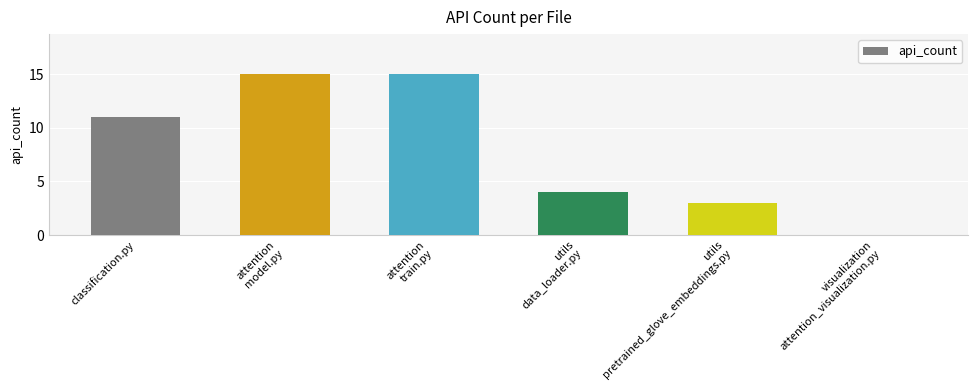

Count the number of categories in the chart.

6